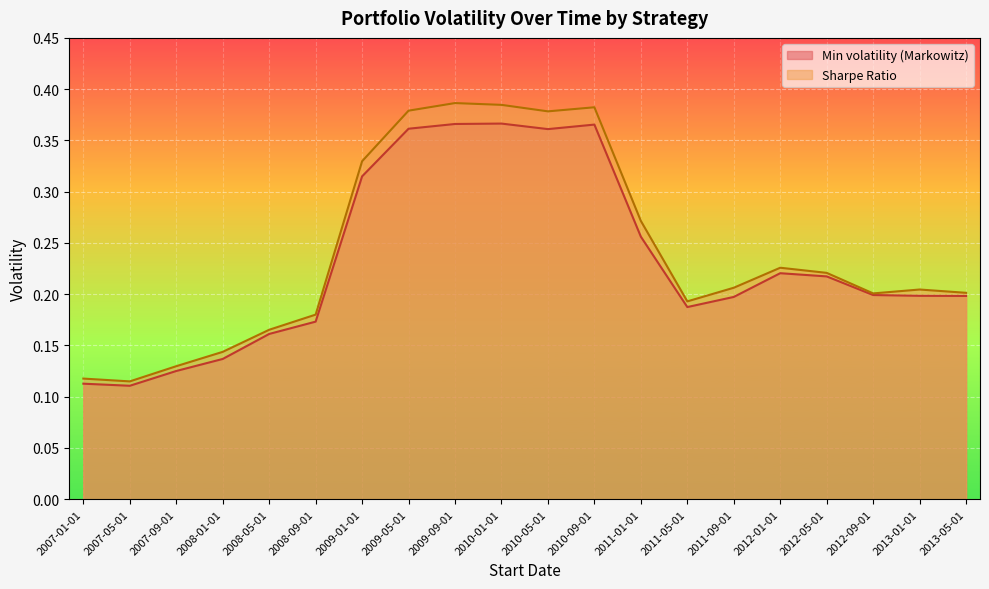

Which has a higher value, 2010-09-01 or 2011-09-01?

2010-09-01